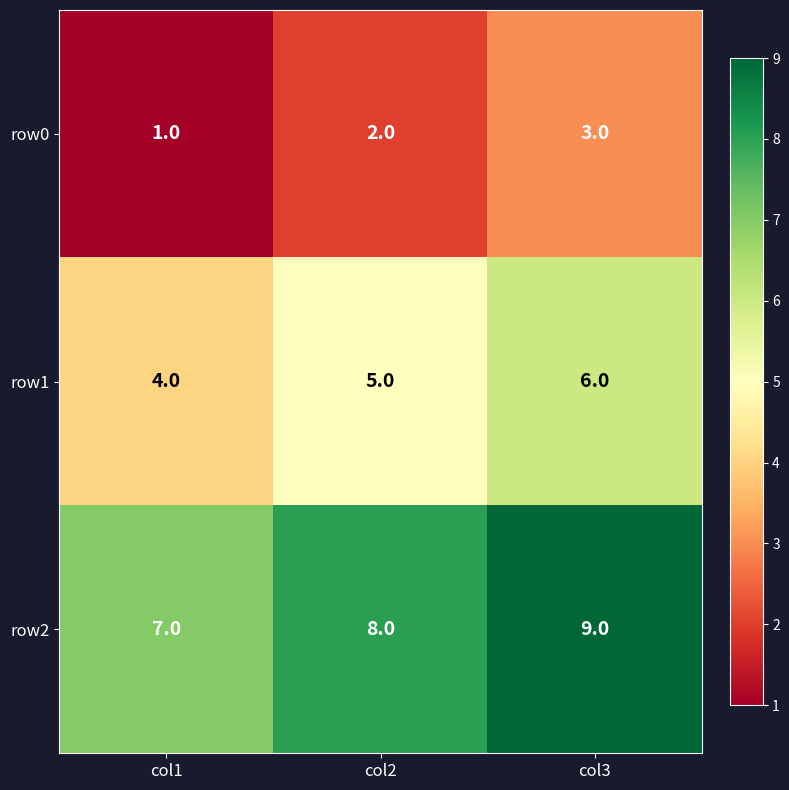

What is the maximum value shown in the chart?

9